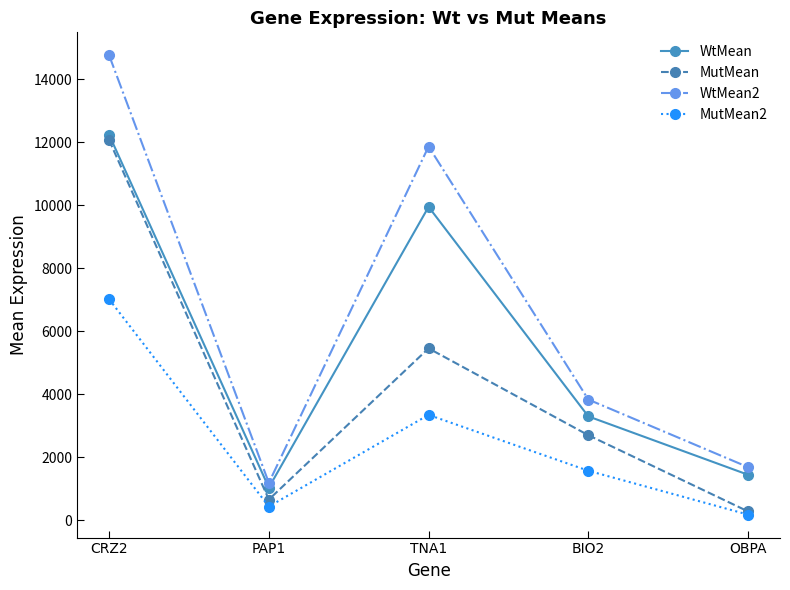

True or false: WtMean and WtMean2 intersect in this chart.

False